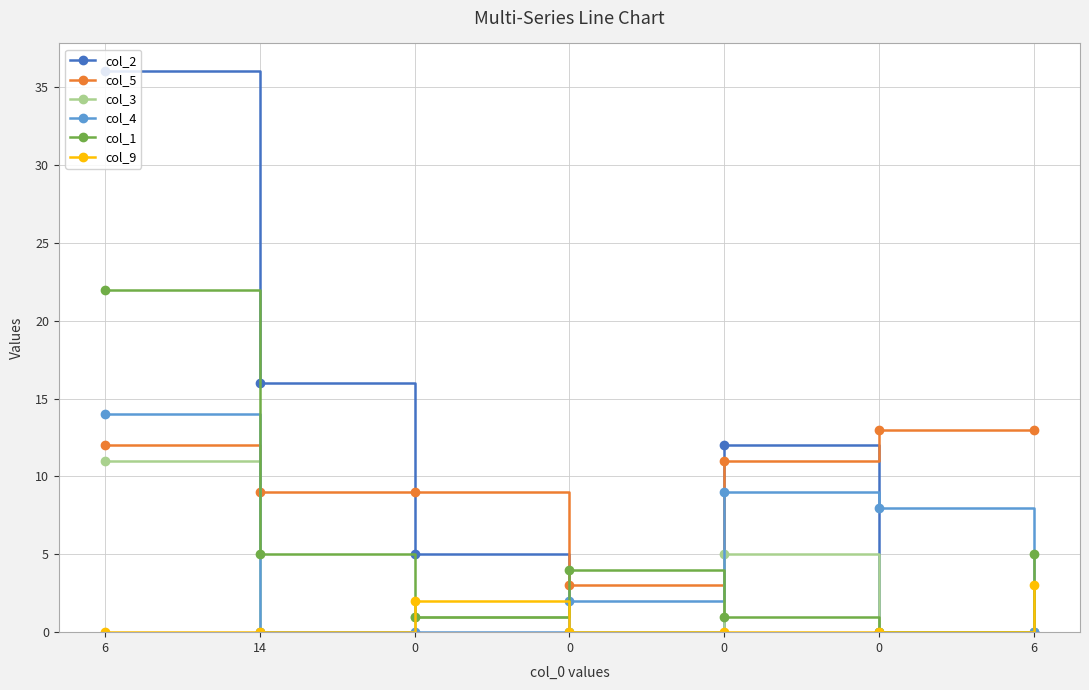

How many lines are shown in the chart?

6